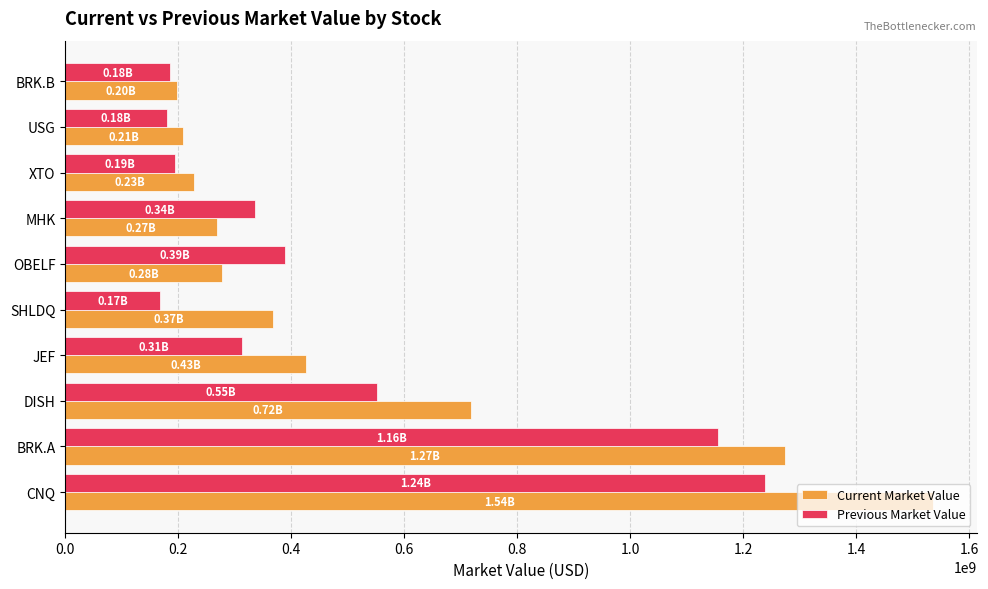

What are all the series names shown in the legend?

Current Market Value, Previous Market Value